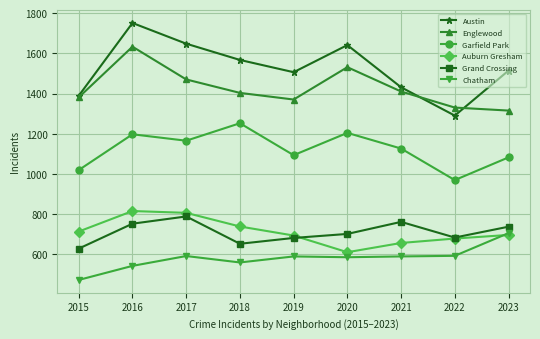

What value does the Grand Crossing series have at 2023?

737